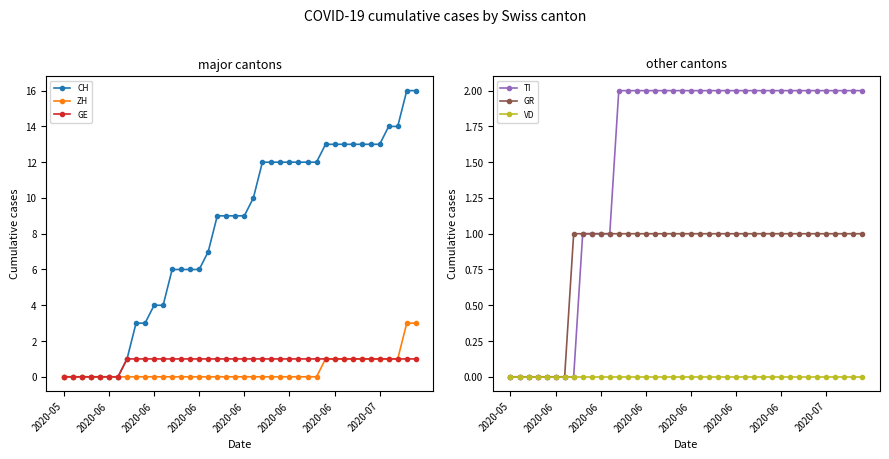

Count the number of data series in this chart.

6